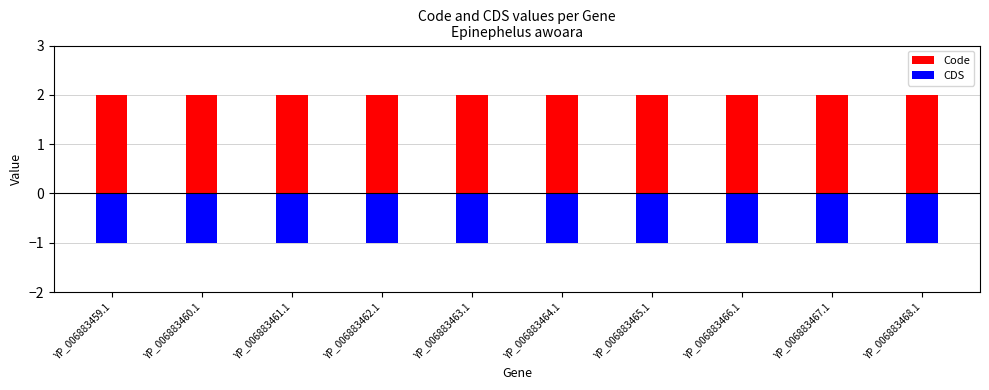

Count the number of categories in the chart.

10